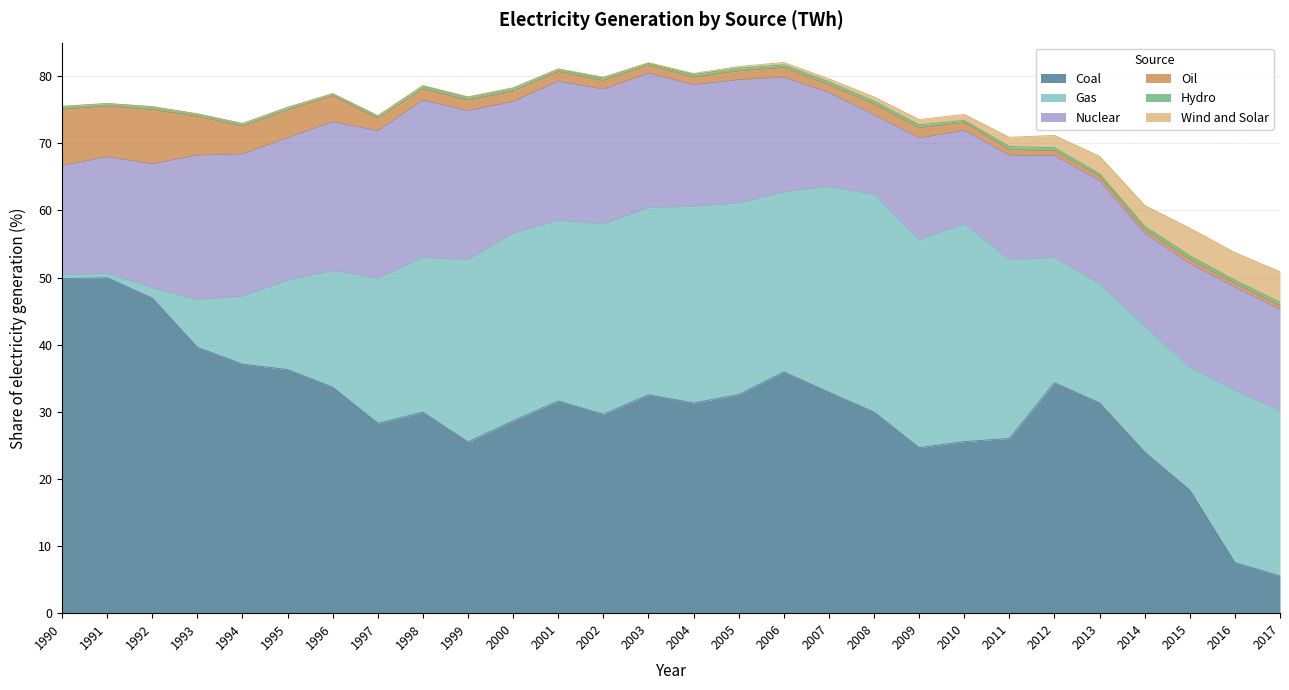

Where is the first local minimum for Gas?

2001